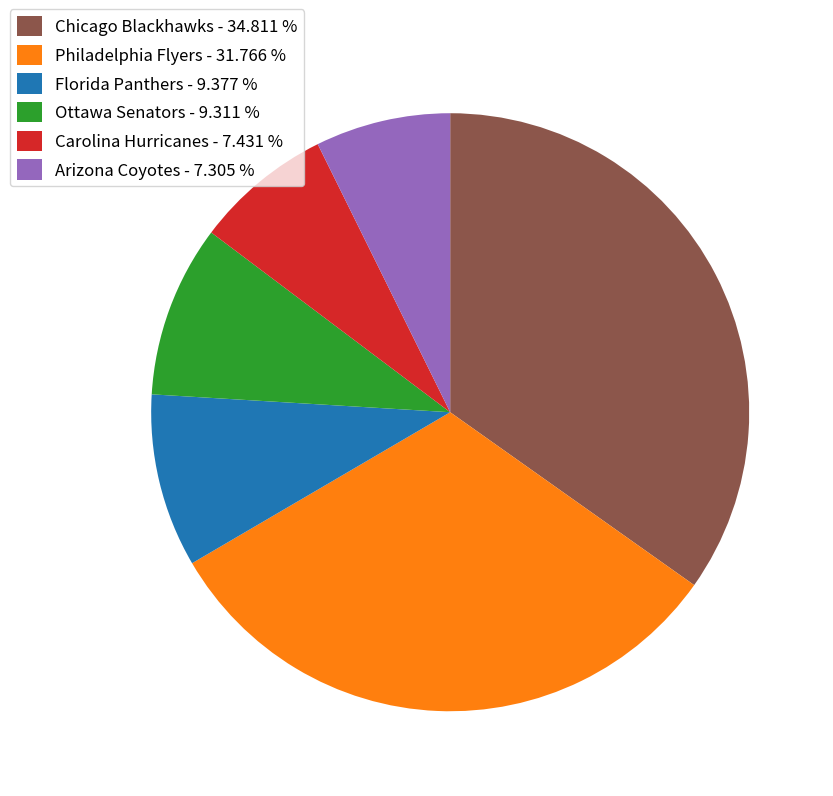

Which category has the biggest portion of the pie?

Chicago Blackhawks - 34.811 %